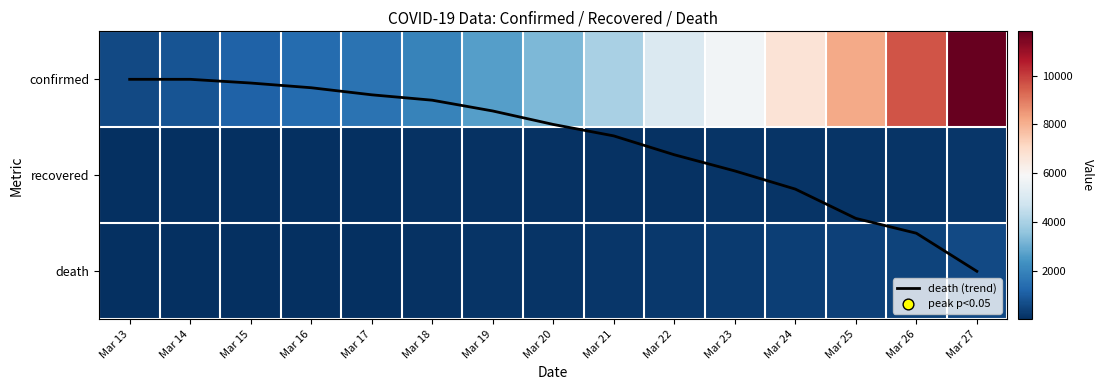

Rank the series at Mar 17 from highest to lowest value.

confirmed, death, recovered, death (trend)